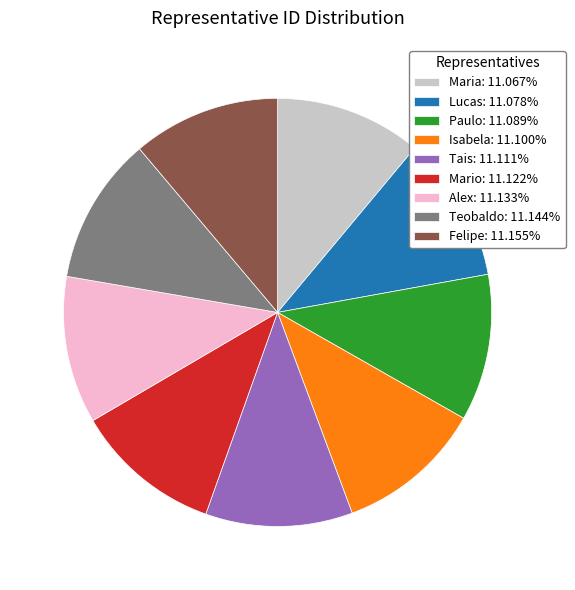

Approximately how many times larger is the value at Paulo: 11.089% compared to Isabela: 11.100%?

1.0